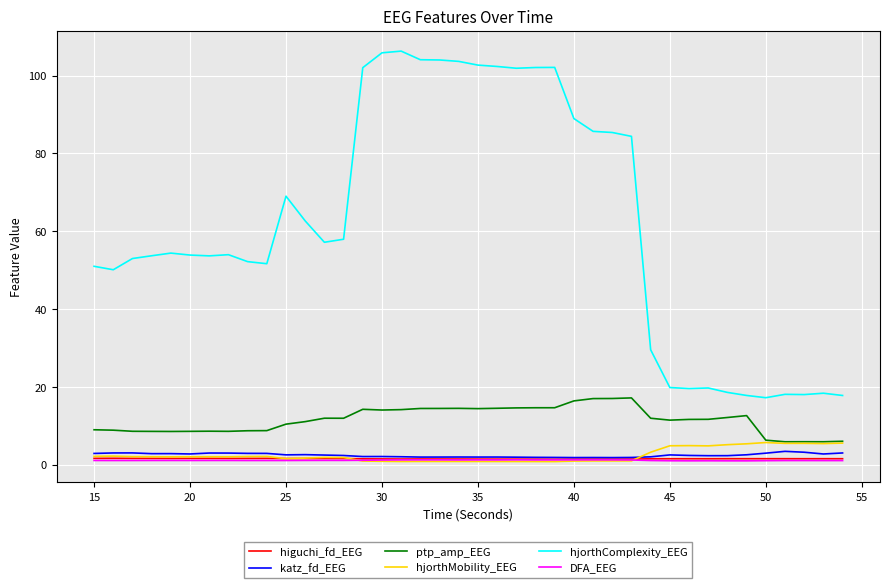

Which series has the widest spread of values?

hjorthComplexity_EEG